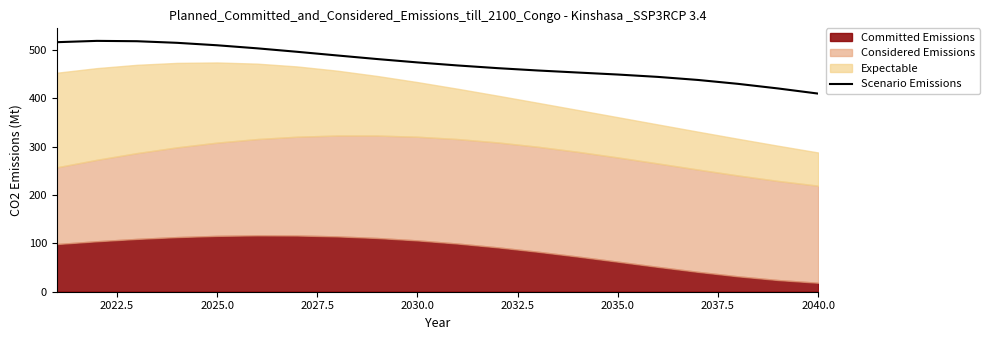

Is it true that Scenario Emissions equals 410.1 at 2040.0?

True